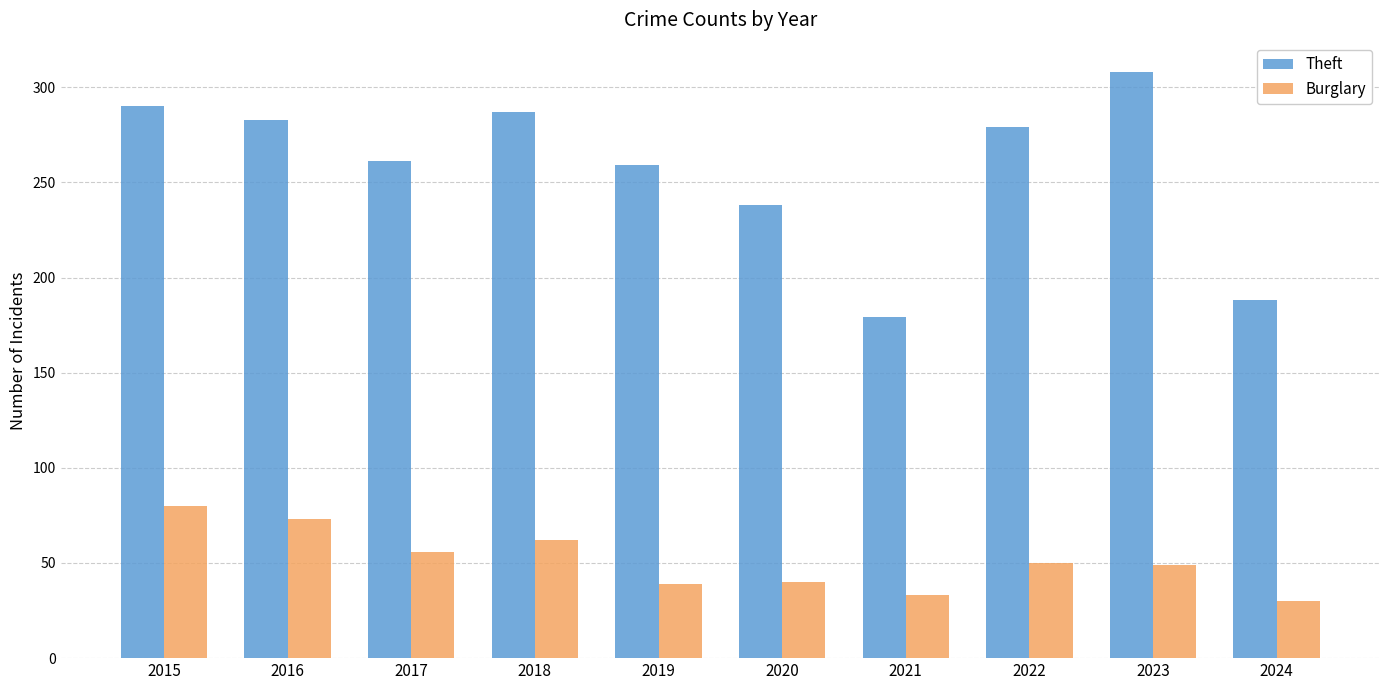

Which series has the largest range (max minus min)?

Theft